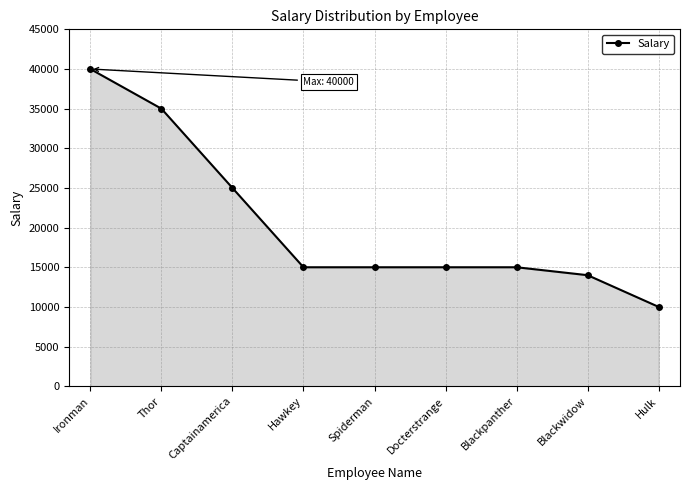

How many lines are shown in the chart?

1